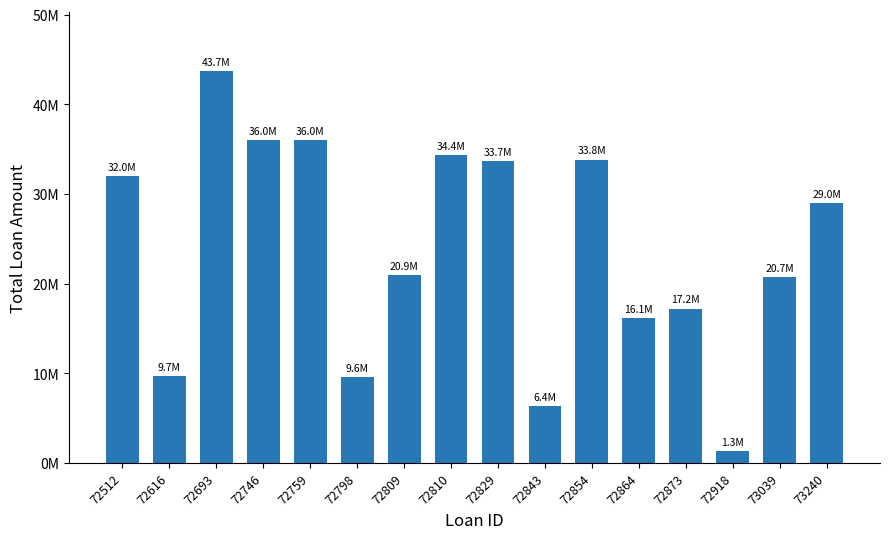

Are the bars grouped side by side (vs. stacked)?

No